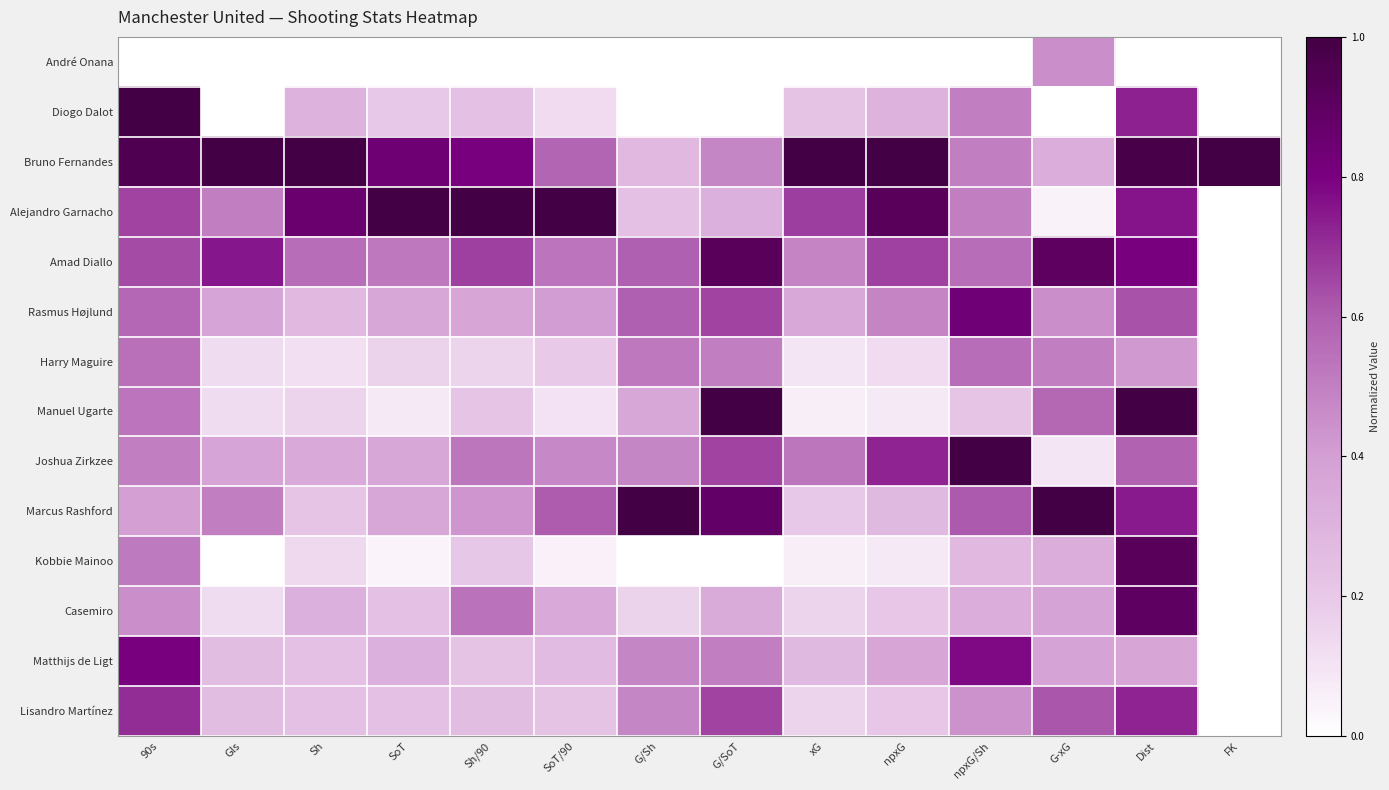

Which has a higher value, npxG/Sh or Dist?

npxG/Sh